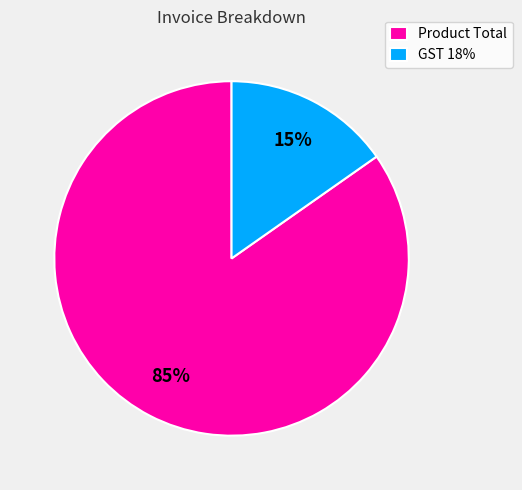

Count the number of slices in the pie.

2